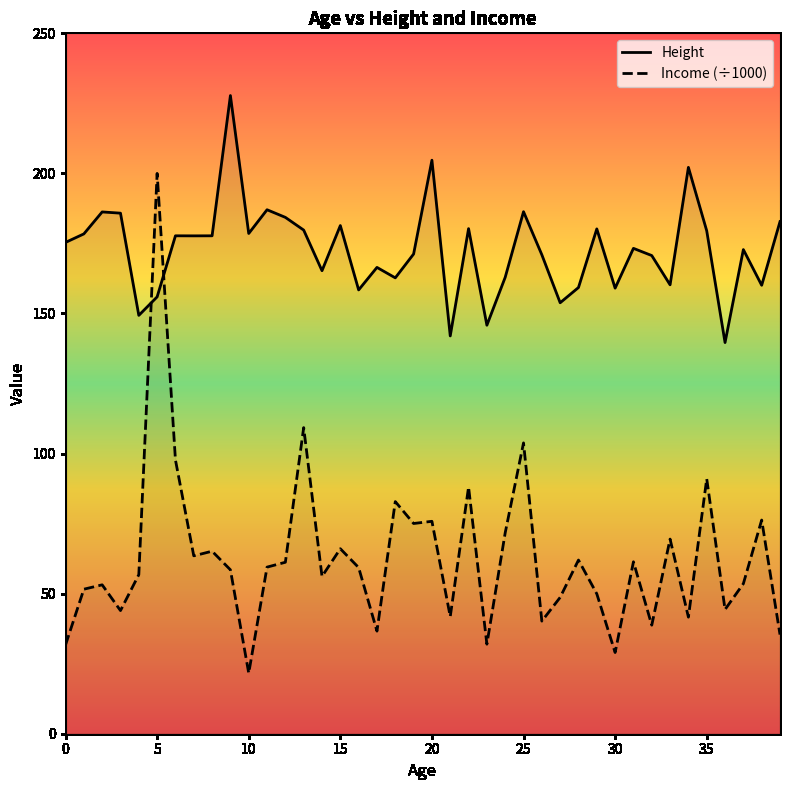

What is the average value of the Height series?

172.8